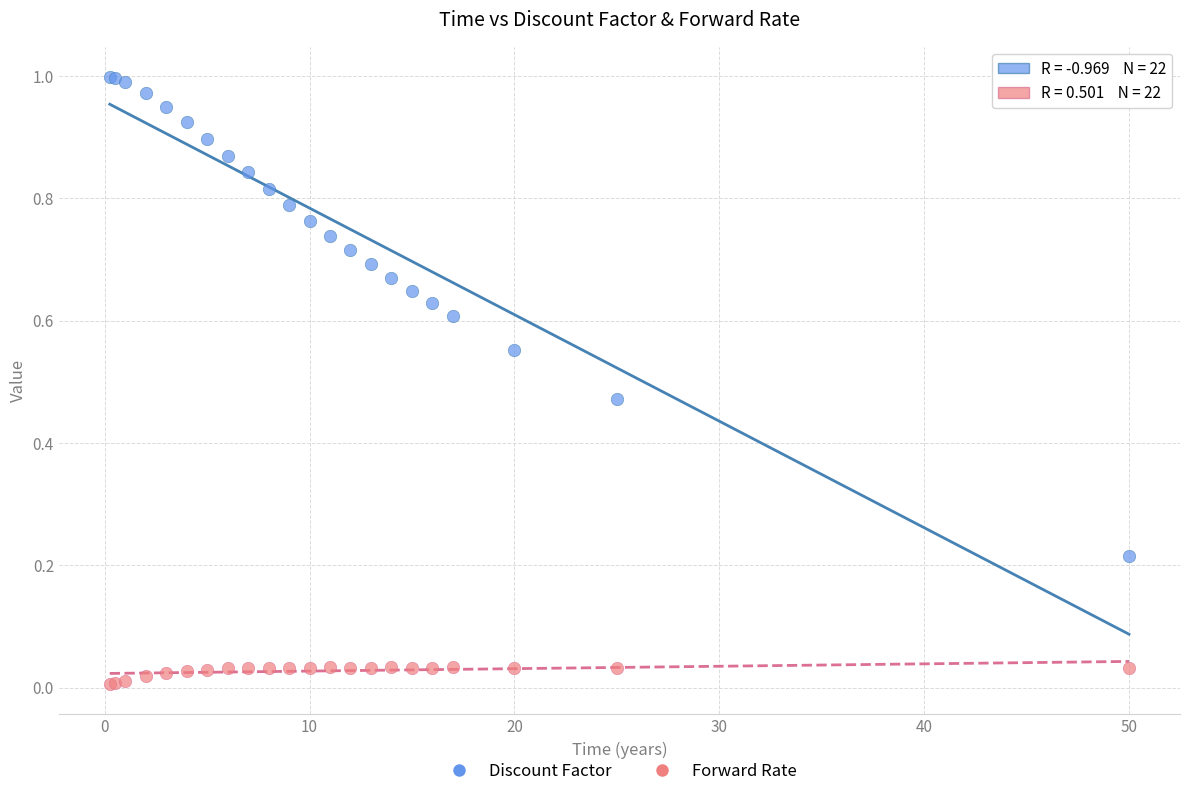

Which series contains the highest Y value?

Discount Factor